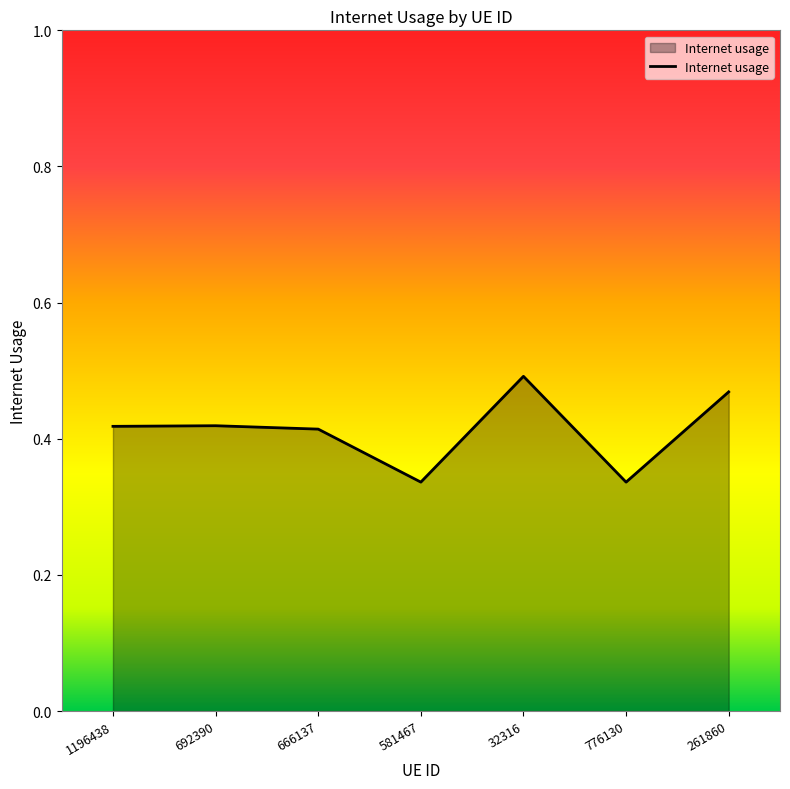

At which category does the chart reach its peak across all series?

32316